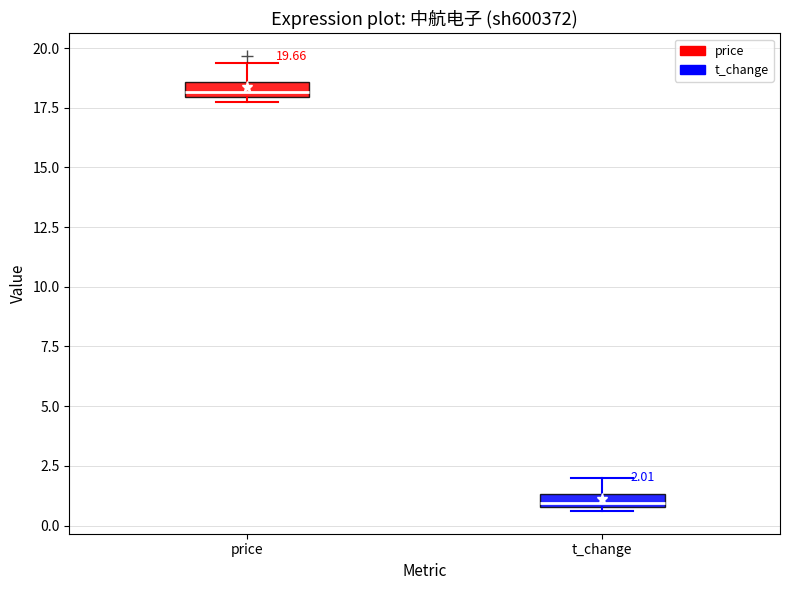

Which box's median line is the highest?

price